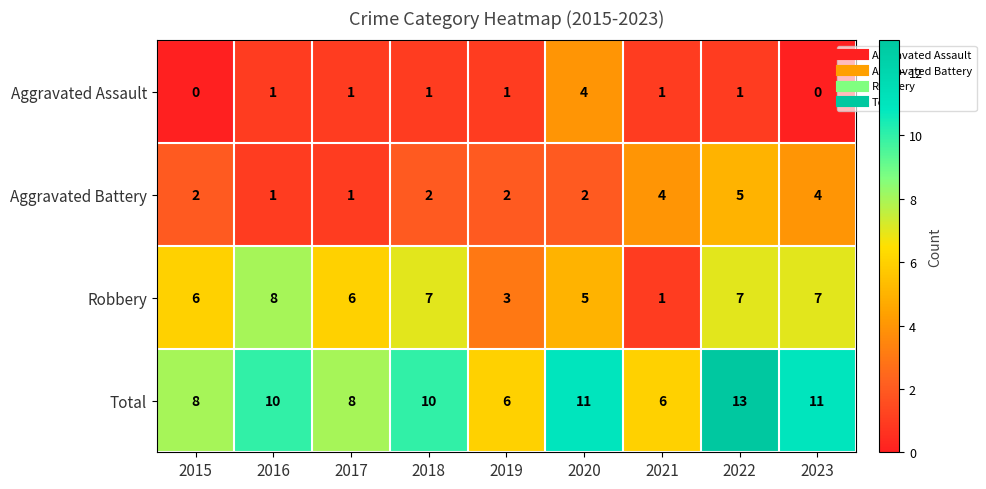

List the series in order of their overall mean, lowest first.

Aggravated Assault, Aggravated Battery, Robbery, Total